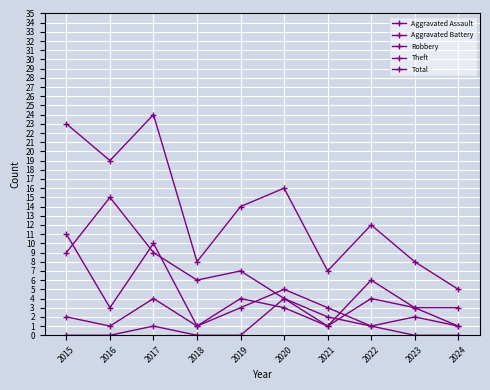

What is the maximum value shown in the chart?

24